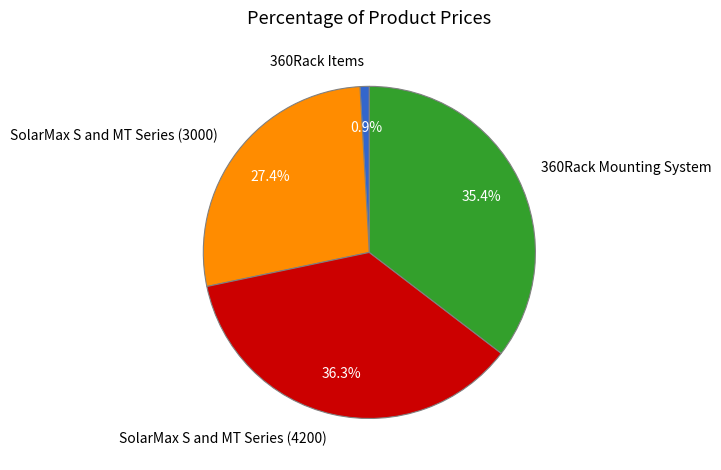

Is there a majority slice in this chart?

No